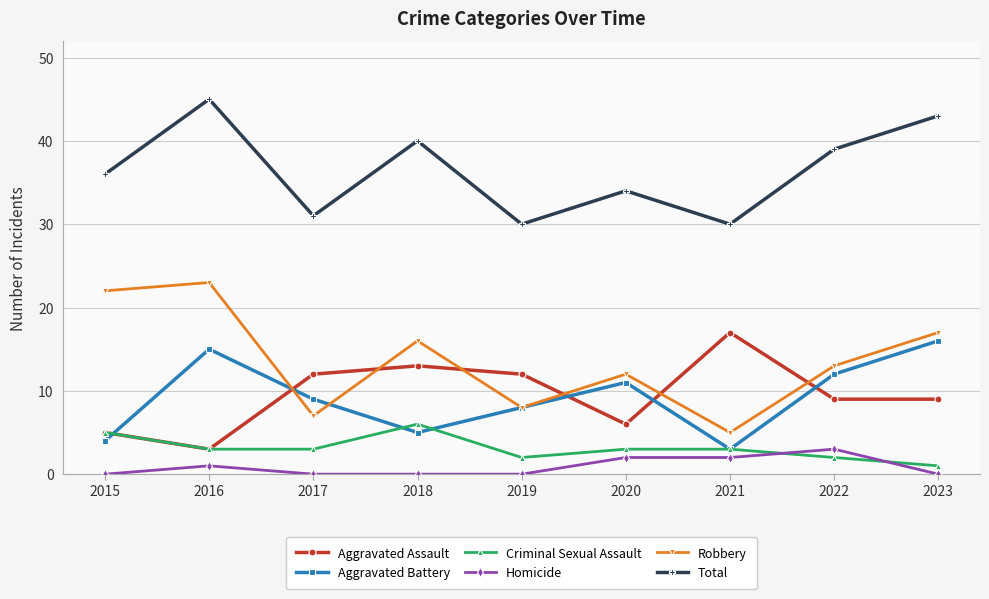

How many interior local valleys does the Total series have?

3